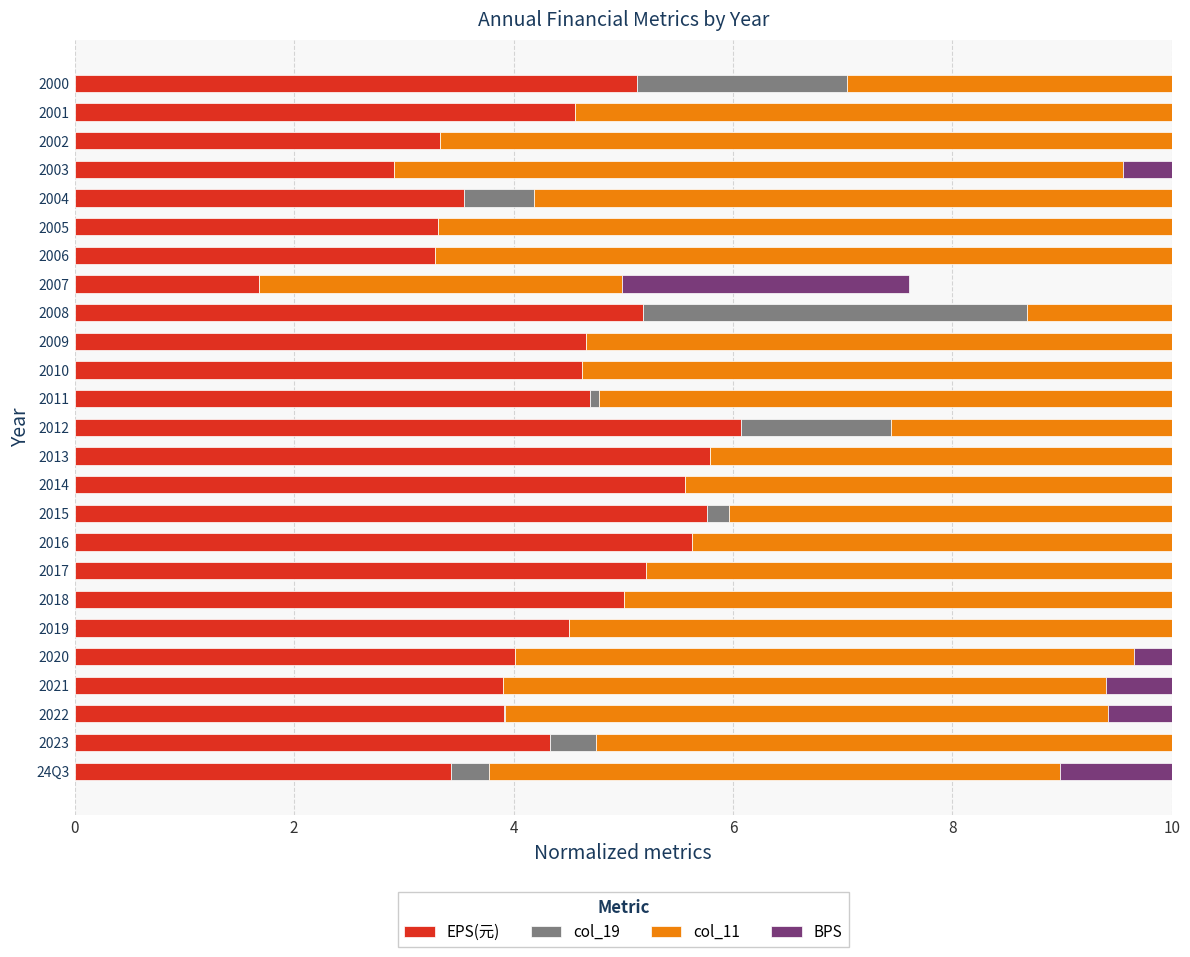

Reading right to left, what are all the values shown in this chart?

EPS(元): 5.1	4.6	3.3	2.9	3.5	3.3	3.3	1.7	5.2	4.7	4.6	4.7	6.1	5.8	5.6	5.8	5.6	5.2	5.0	4.5	4.0	3.9	3.9	4.3	3.4
col_19: 1.9	0.0	0.0	0.0	0.6	0.0	0.0	0.0	3.5	0.0	0.0	0.1	1.4	0.0	0.0	0.2	0.0	0.0	0.0	0.0	0.0	0.0	0.0	0.4	0.4
col_11: 7.1	8.4	7.5	6.6	8.3	8.1	8.1	3.3	7.7	7.0	6.9	6.8	8.1	7.8	7.5	7.9	7.6	7.1	6.8	6.3	5.6	5.5	5.5	6.1	5.2
BPS: 2.9	3.2	2.9	2.9	3.4	3.5	3.6	2.6	3.4	3.5	3.4	3.6	3.7	4.3	4.4	4.4	4.4	4.4	4.5	4.8	4.6	4.6	4.6	5.6	5.4